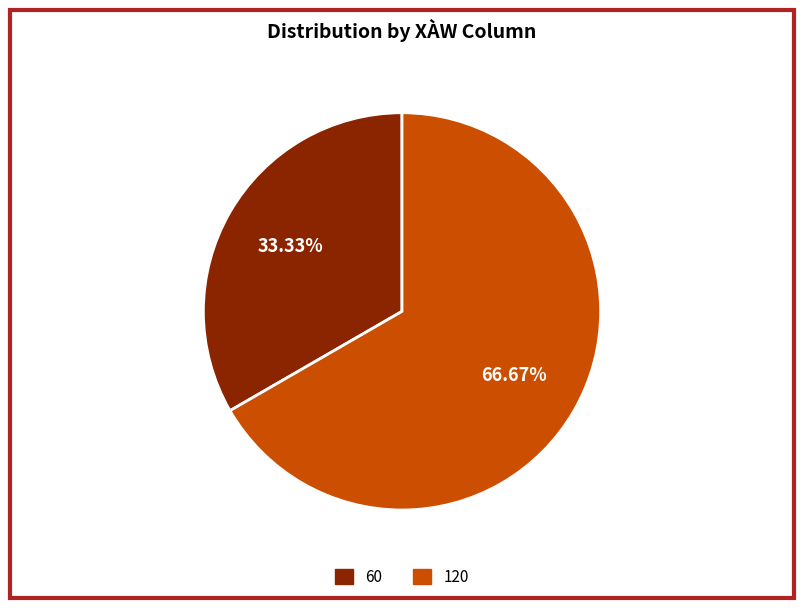

Which category accounts for the majority?

120